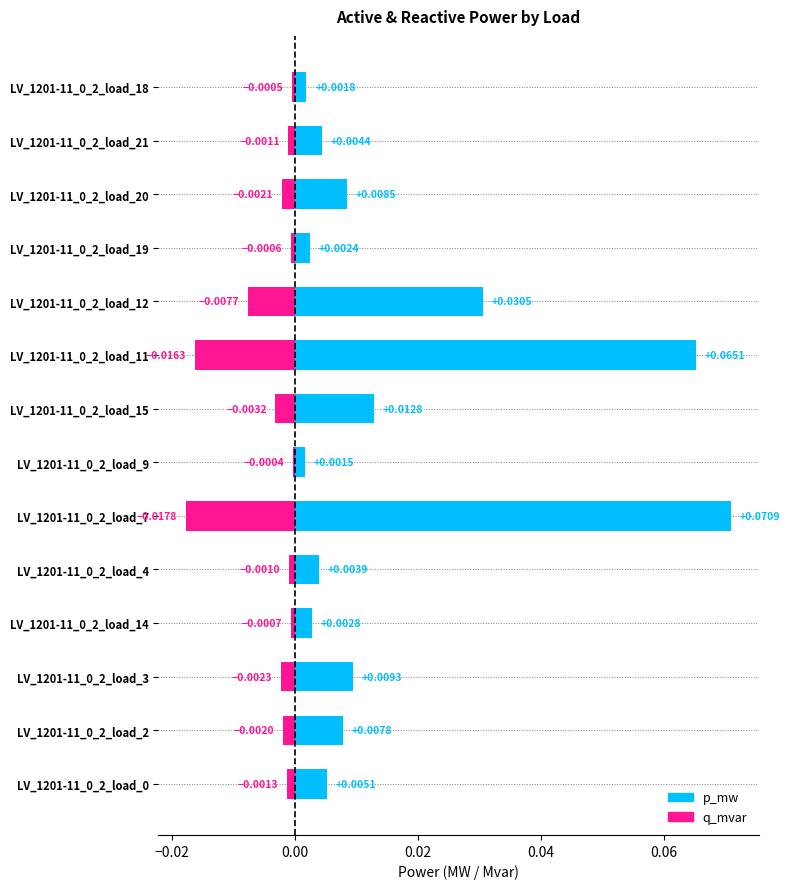

Count the number of data series in this chart.

2